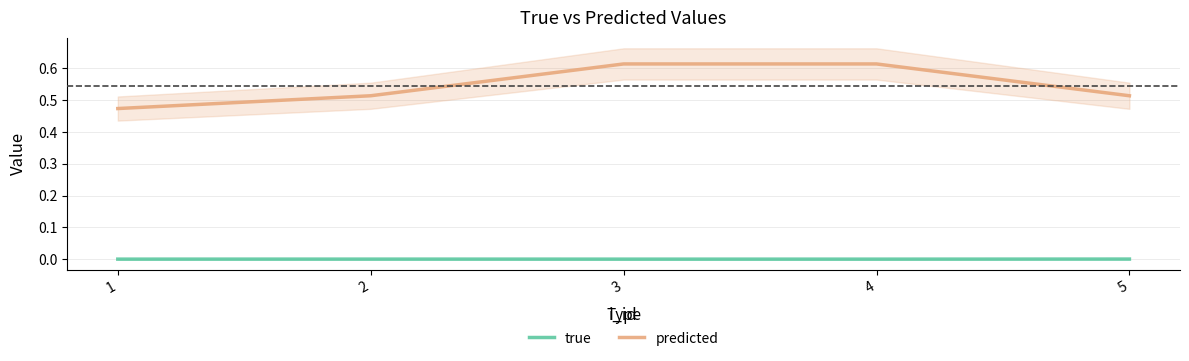

Which series changed the most between 4 and 5?

predicted